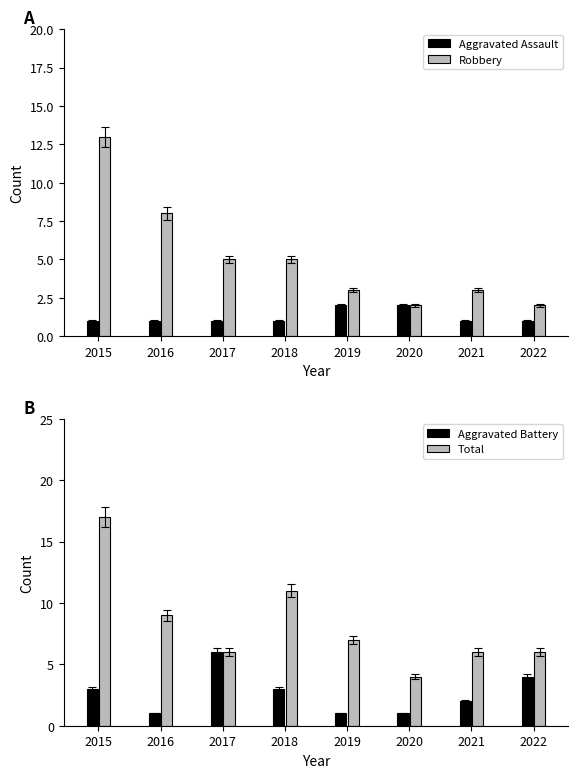

Between 2018 and 2016, which is larger?

2018